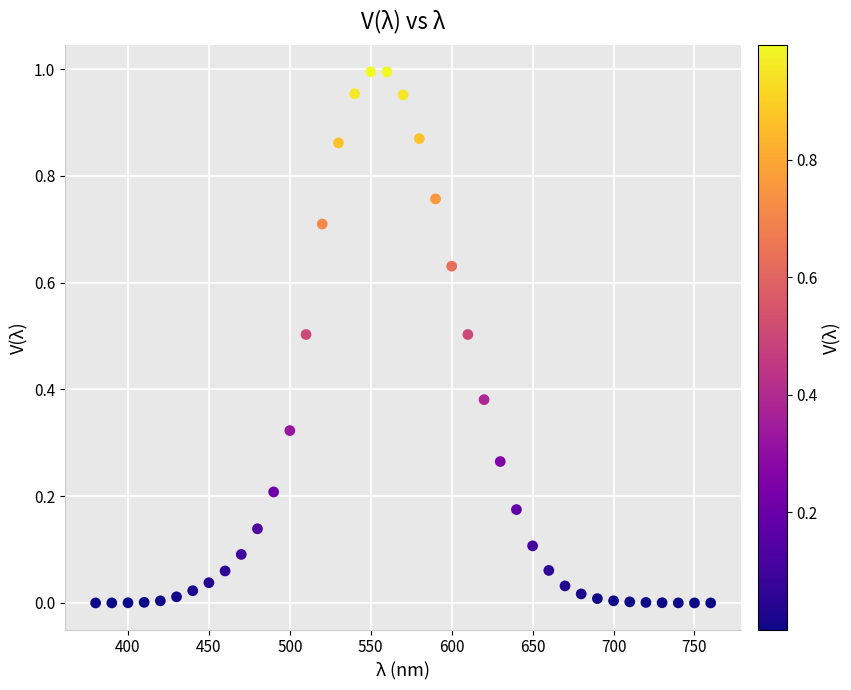

What is the range of X values (max minus min)?

380.0